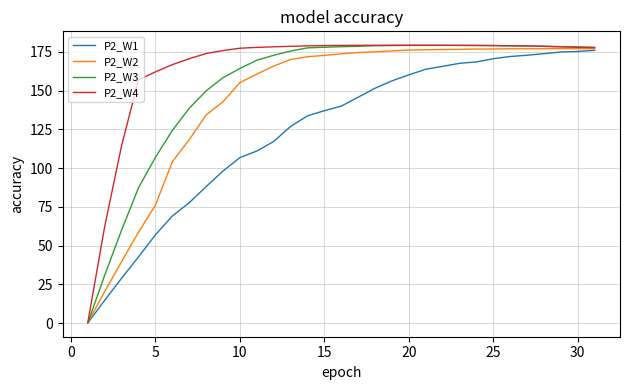

What is the maximum value for P2_W1?

176.0